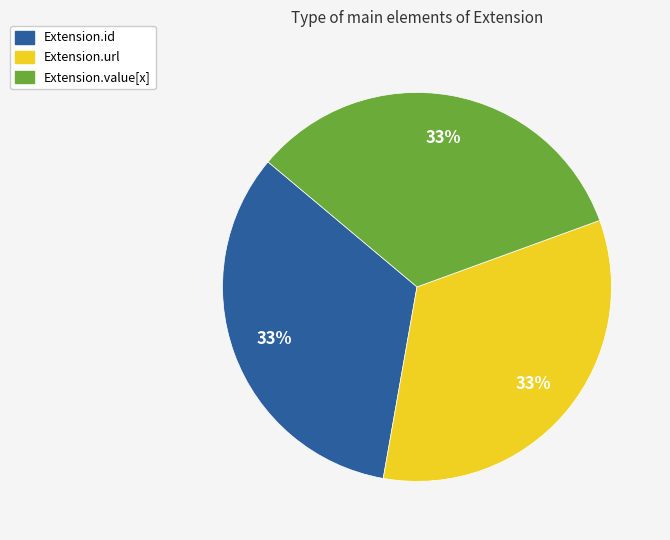

The Extension.url slice represents 87% of the pie. True or false?

False